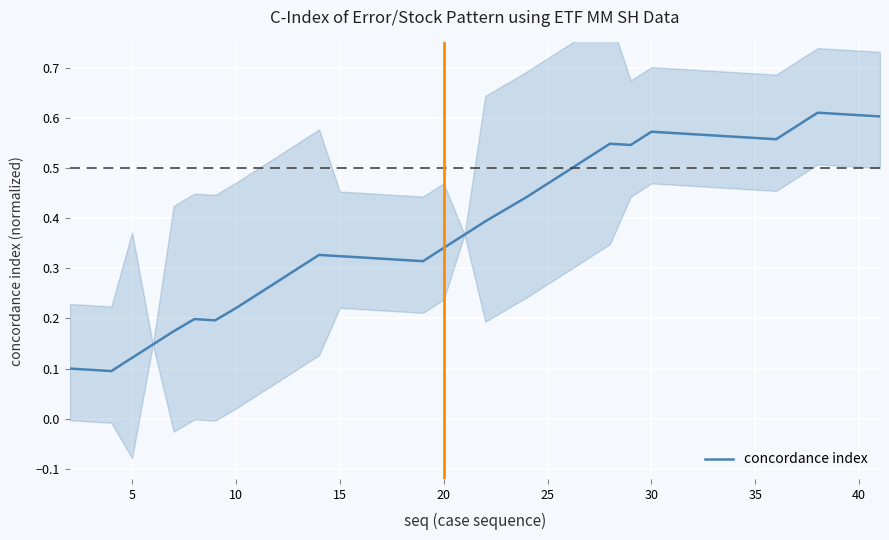

Count the values in the range 0 to 1.

40